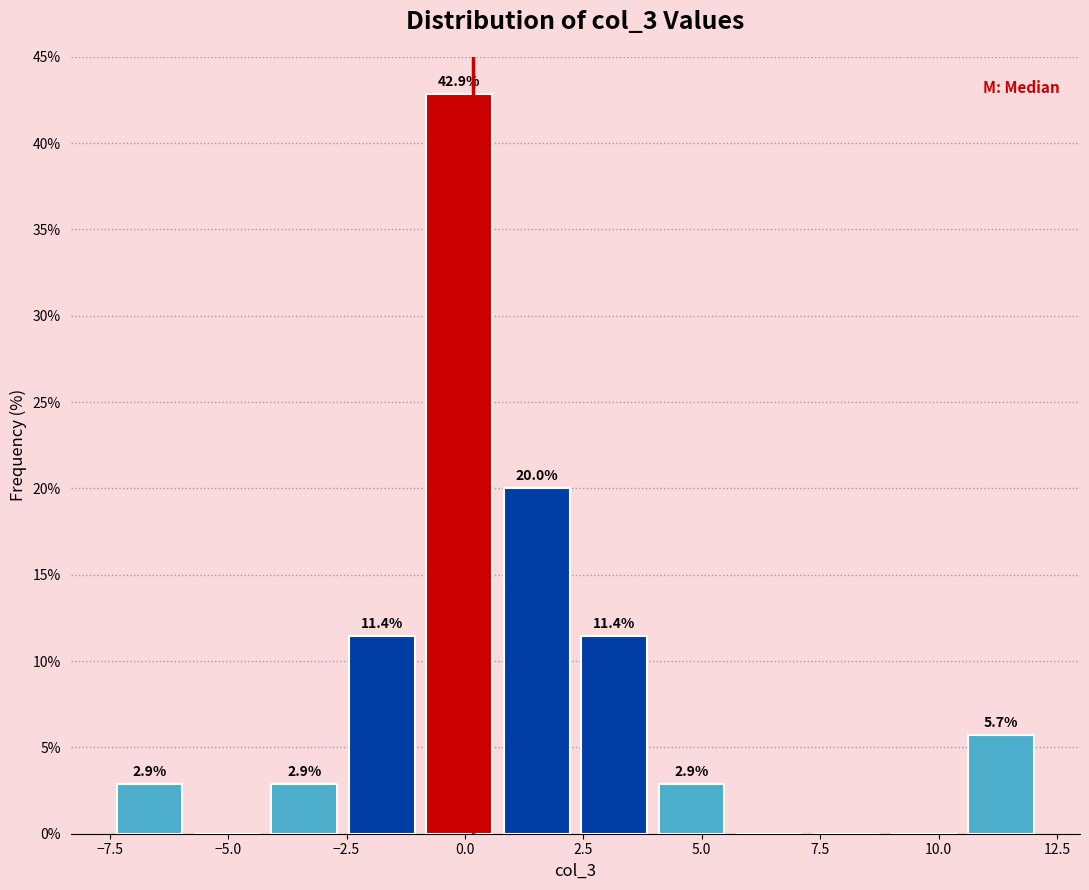

Read against the x-axis, roughly where is the centre of the tallest bar?

0.0